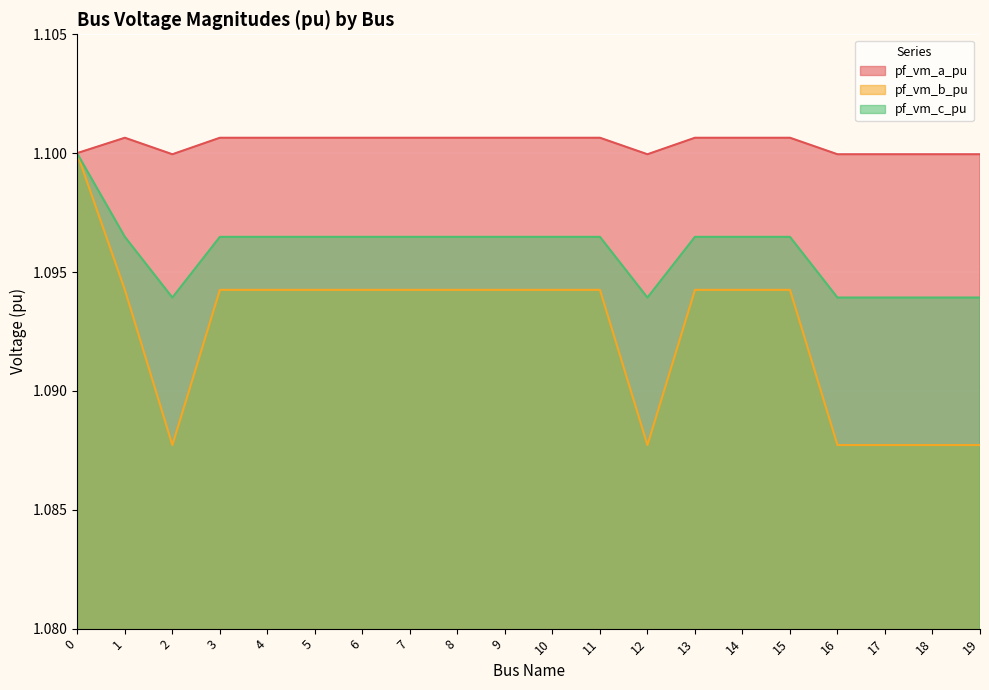

What is the total value across all series at 1?

3.3